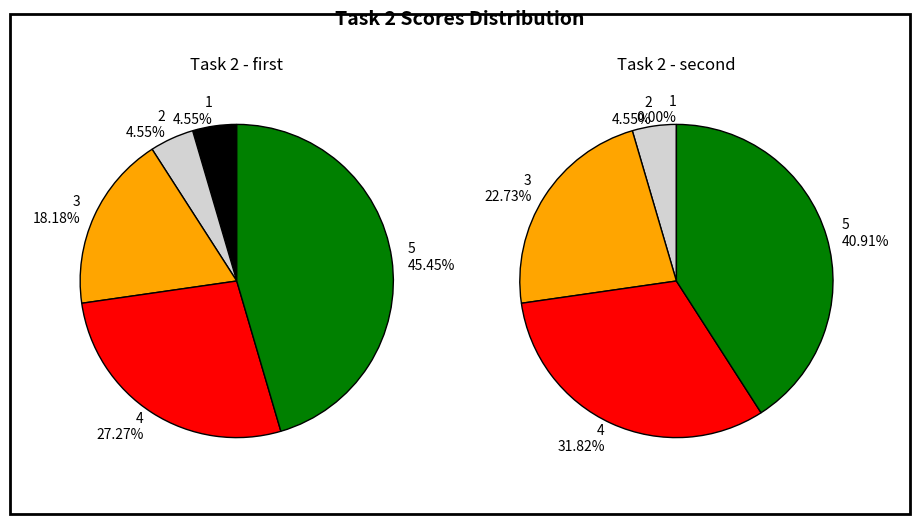

What is the smallest slice in the pie chart?

1